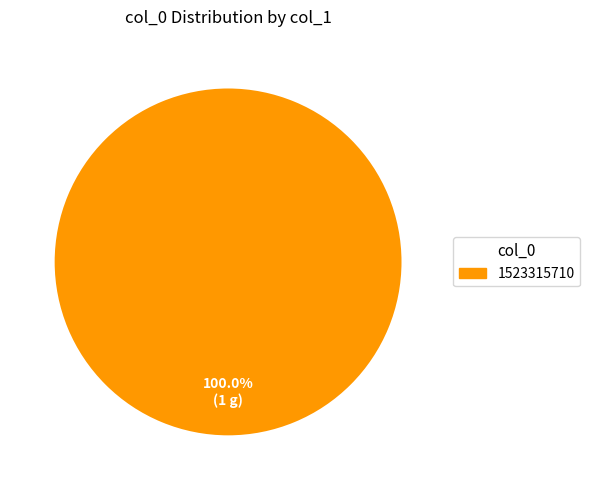

How many slices are in this pie chart?

1